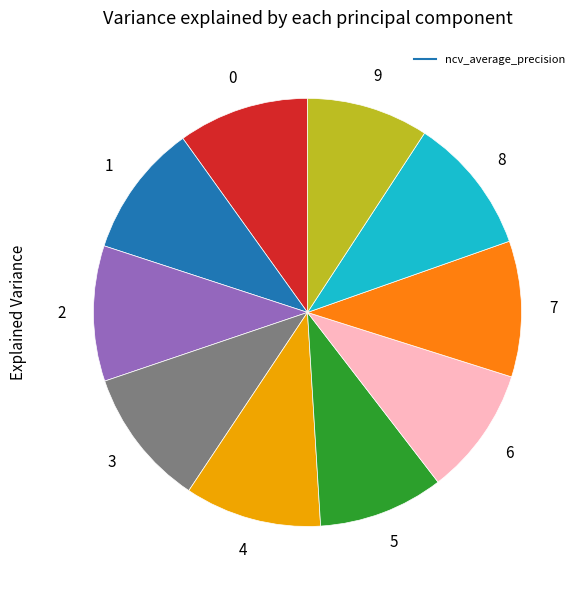

Does any single category account for the majority?

No